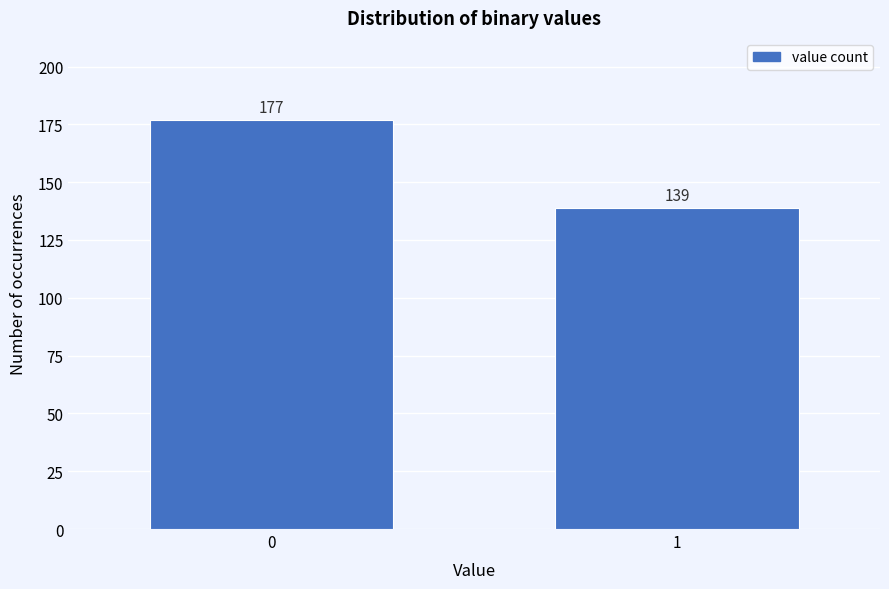

Reading left to right, transcribe all the data shown in this chart.

177	139